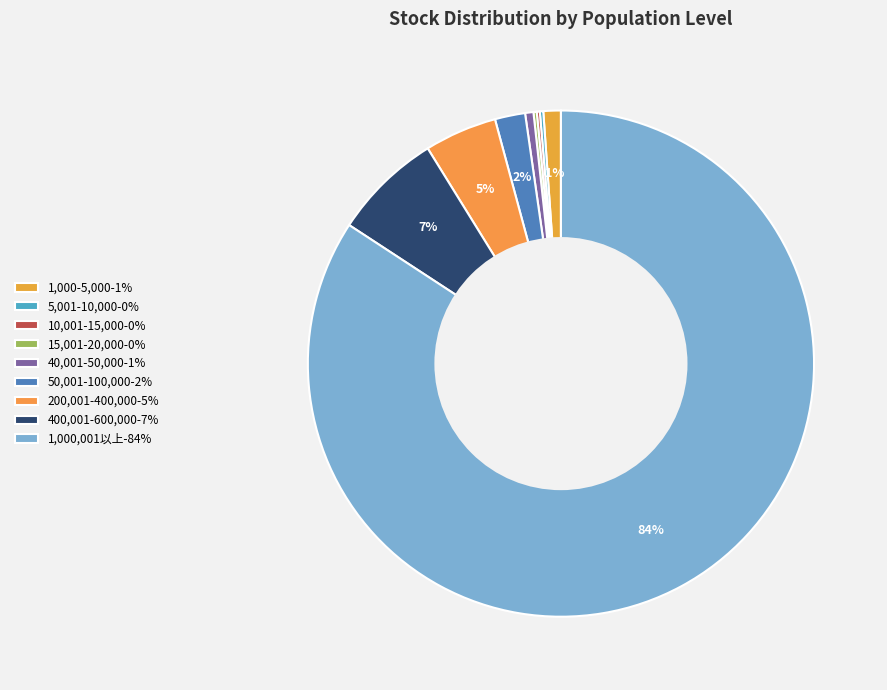

True or false: 15,001-20,000 accounts for 0% of the total.

True